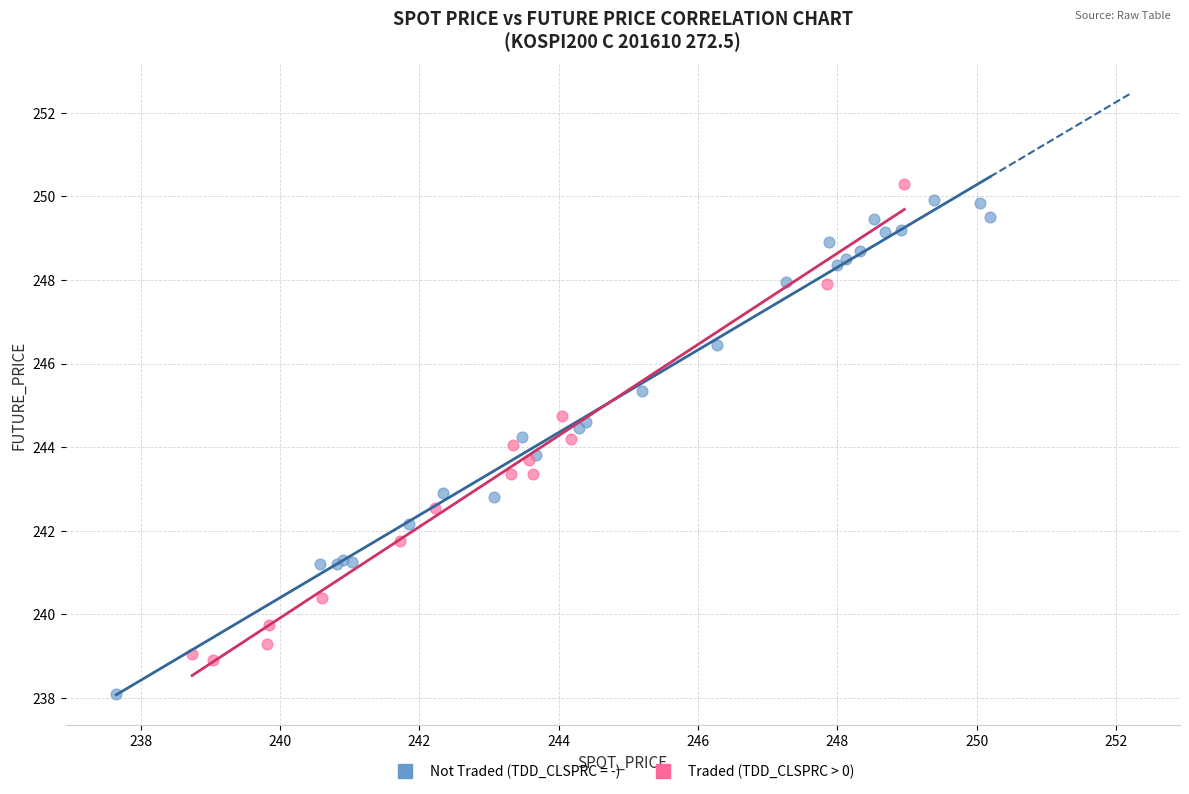

Which series reaches the minimum Y coordinate?

Not Traded (TDD_CLSPRC = -)